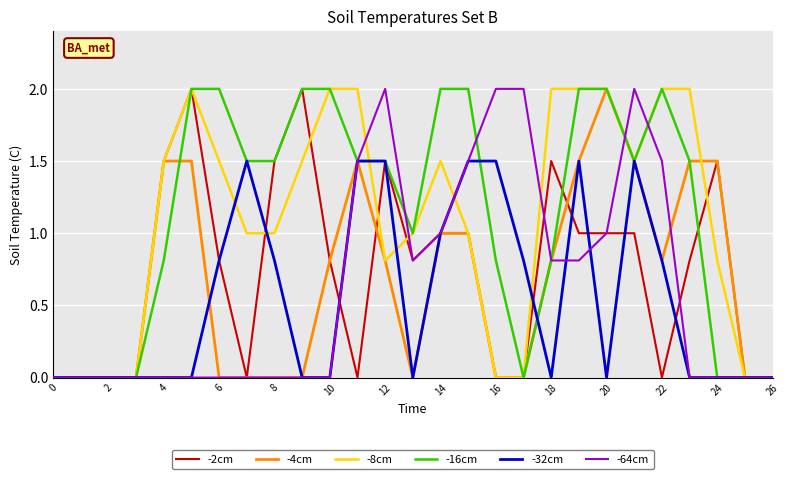

What is the greatest value displayed?

2.0